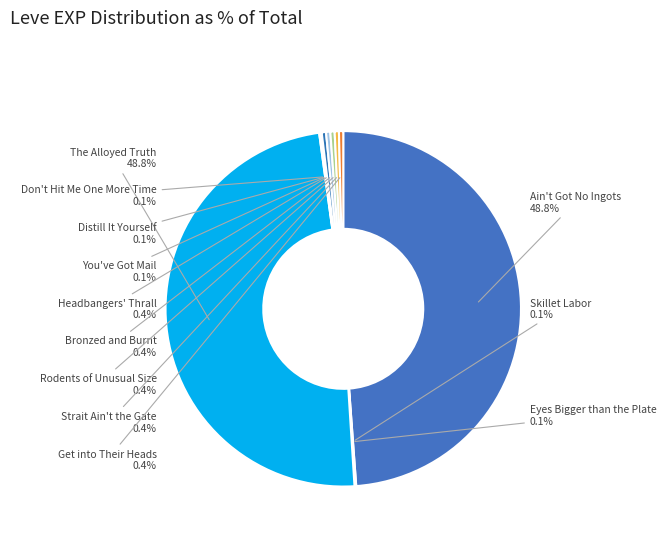

Does Ain't Got No Ingots represent more than half of the total?

No